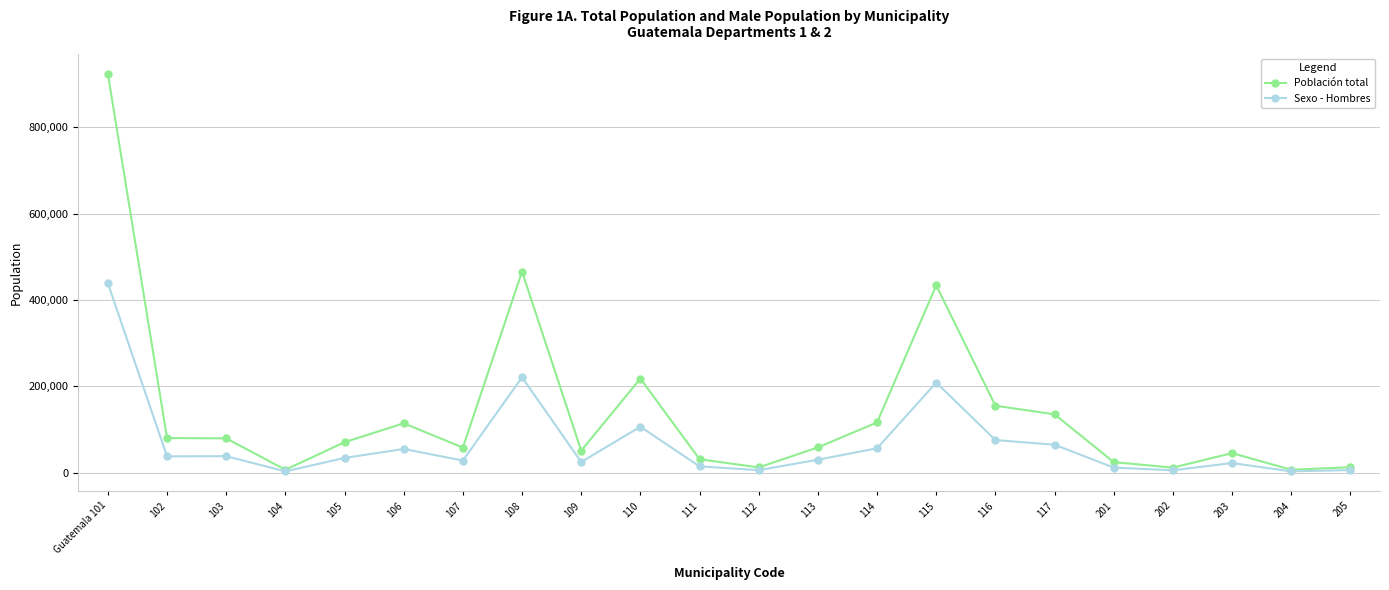

True or false: Sexo - Hombres has more than 1 interior local peaks.

True